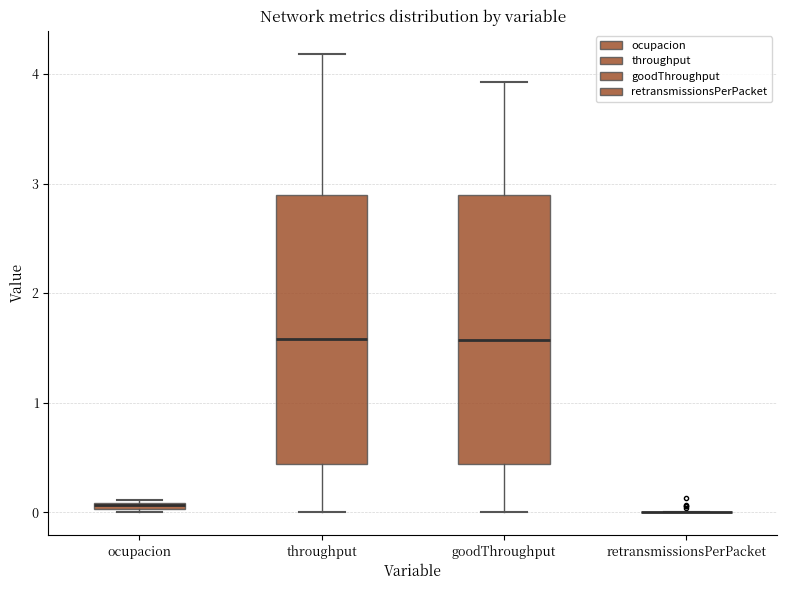

Where is the lower edge of the box for throughput on the y-axis? The values are not printed on the chart, so give them approximately, as read against the axis.

0.4